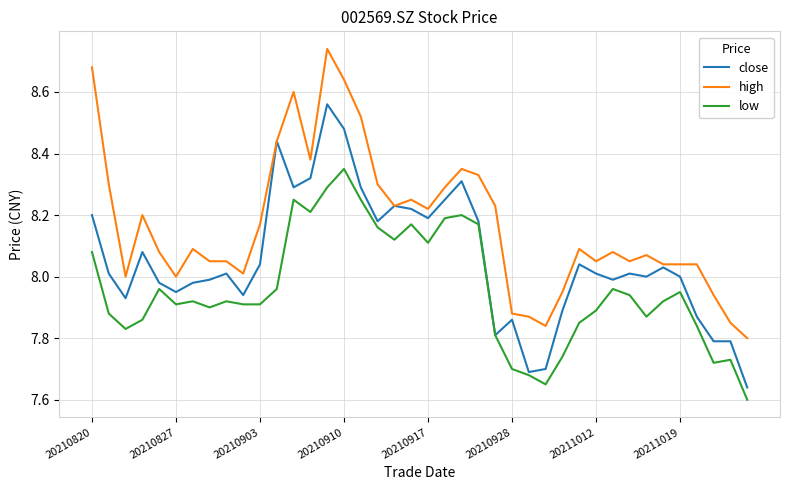

Which series has the largest range (max minus min)?

high